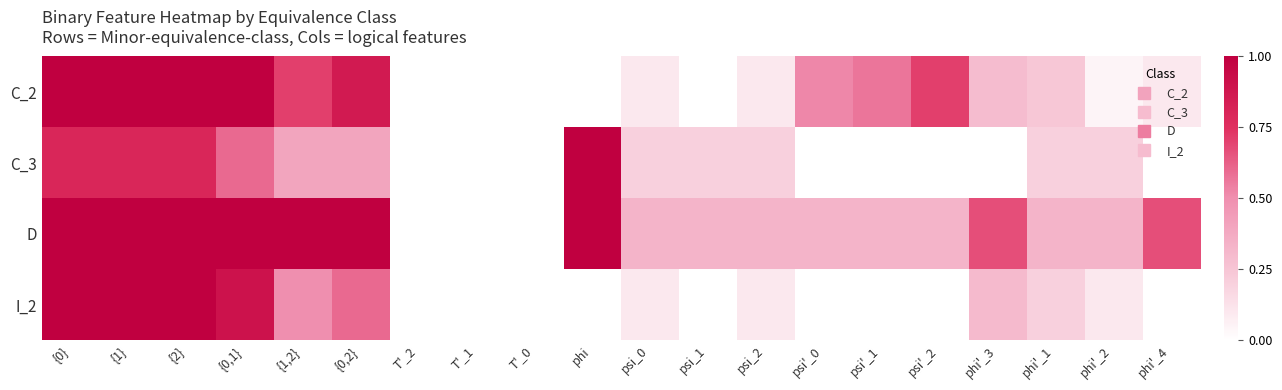

What is the greatest value displayed?

1.0